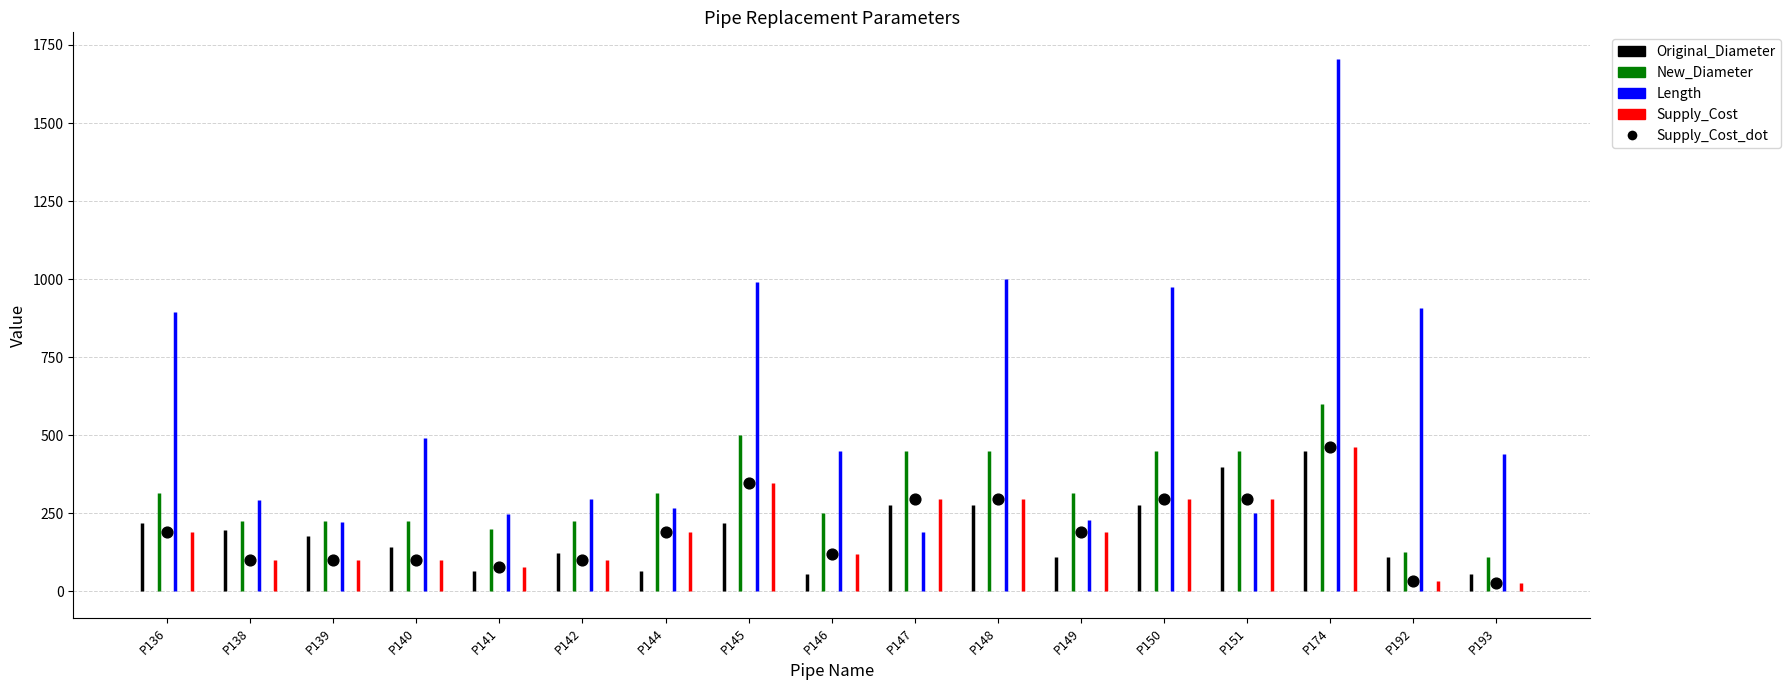

What is the range of Y values (max minus min)?

434